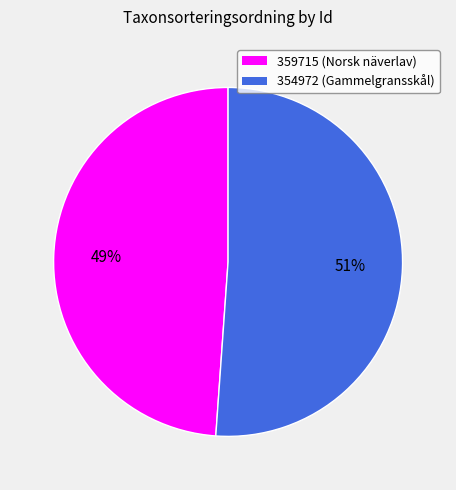

Which slice is the smallest?

359715